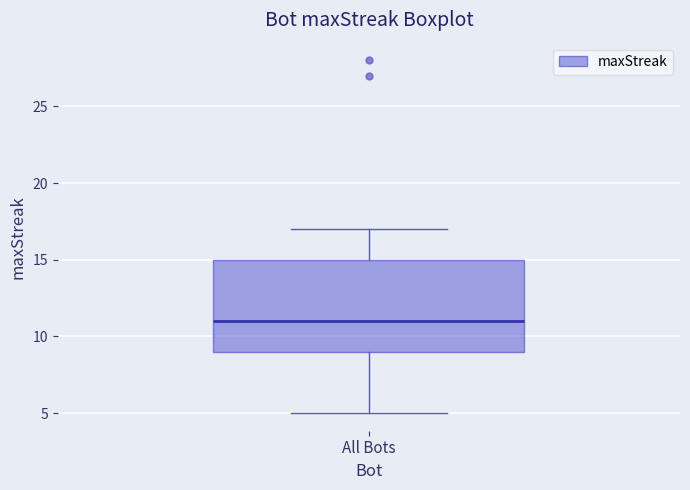

Read this box plot against the y-axis: the position of the median line, the range covered by the box, and the ends of both whiskers. The values are not printed on the chart, so give them approximately, as read against the axis.

median 11, box 9 to 15, whiskers 5 to 17